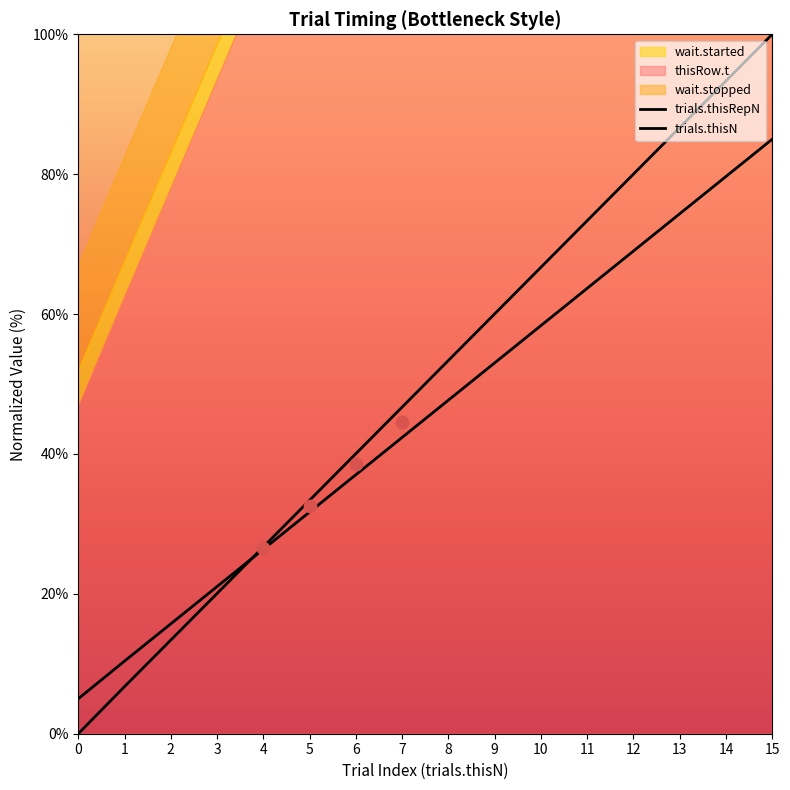

Which series has the largest total across all categories?

trials.thisRepN